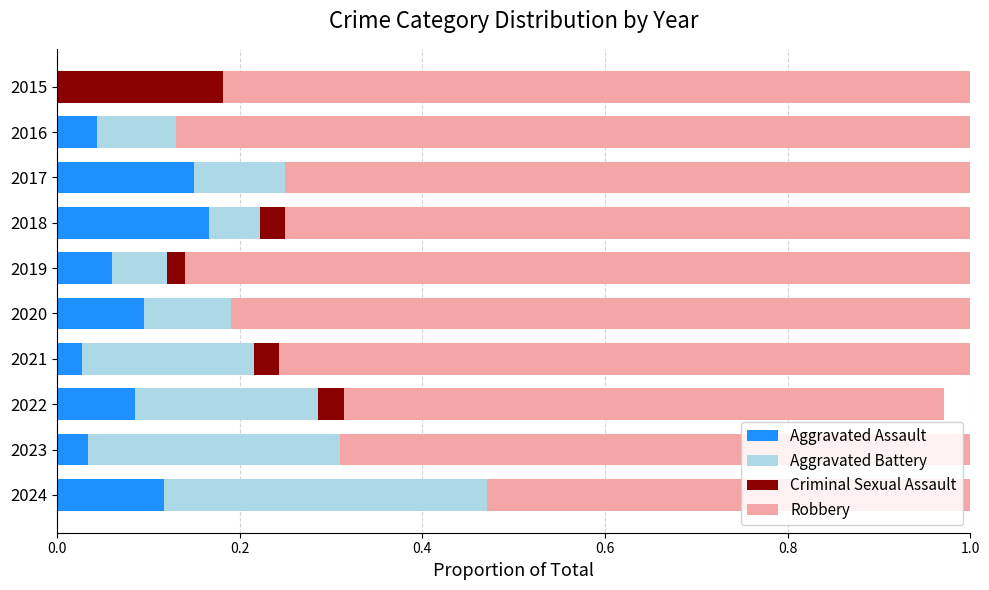

What are all the series names shown in the legend?

Aggravated Assault, Aggravated Battery, Criminal Sexual Assault, Robbery